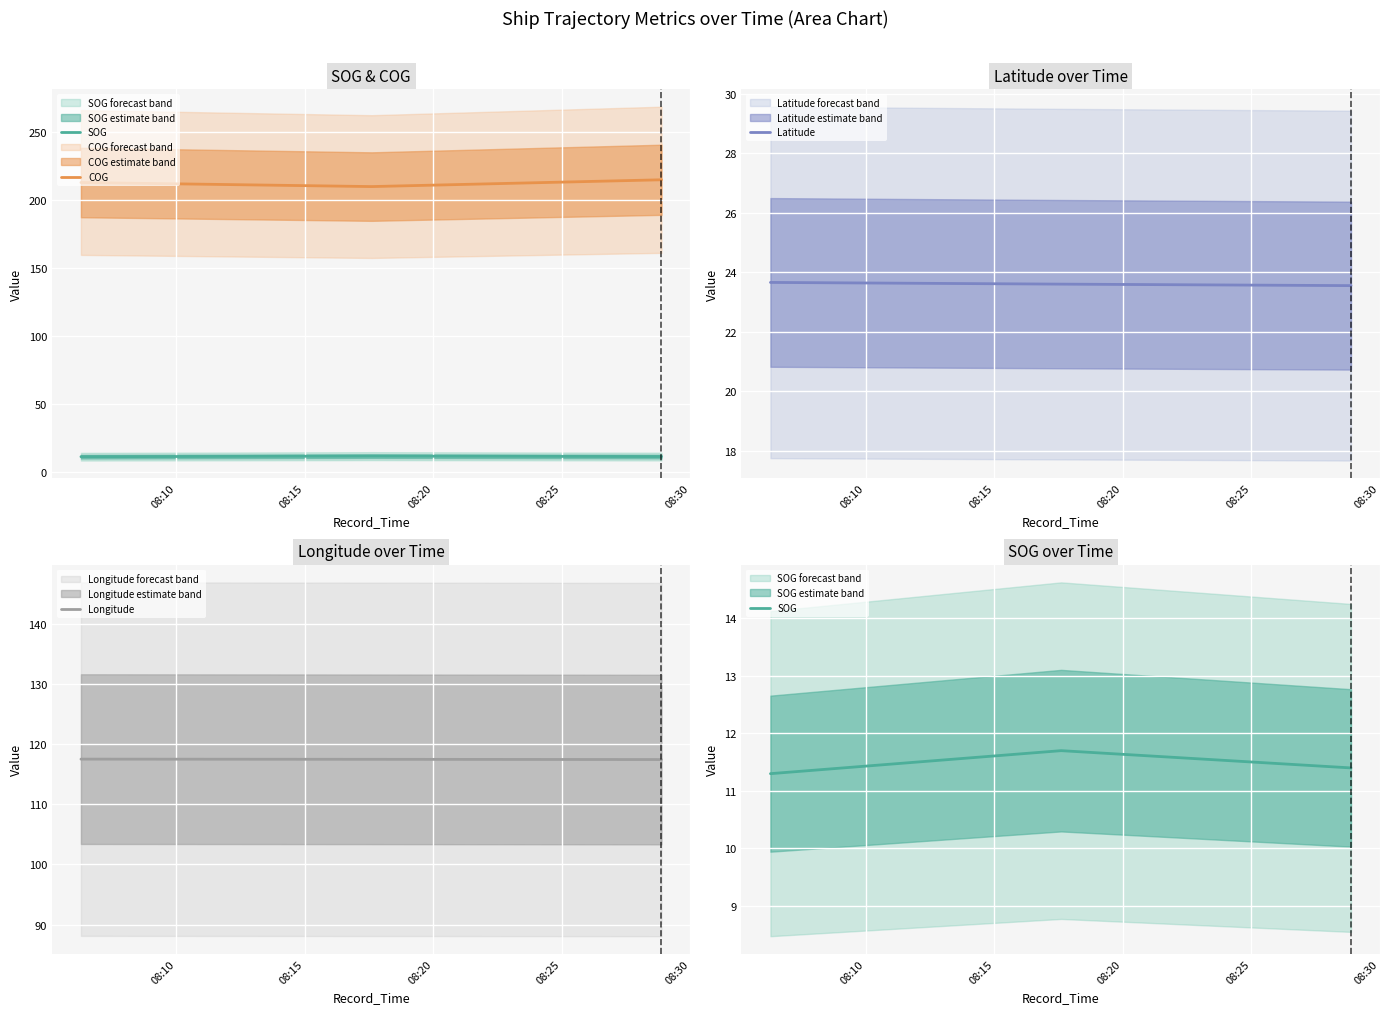

At which label is Longitude closest to 117?

08:20